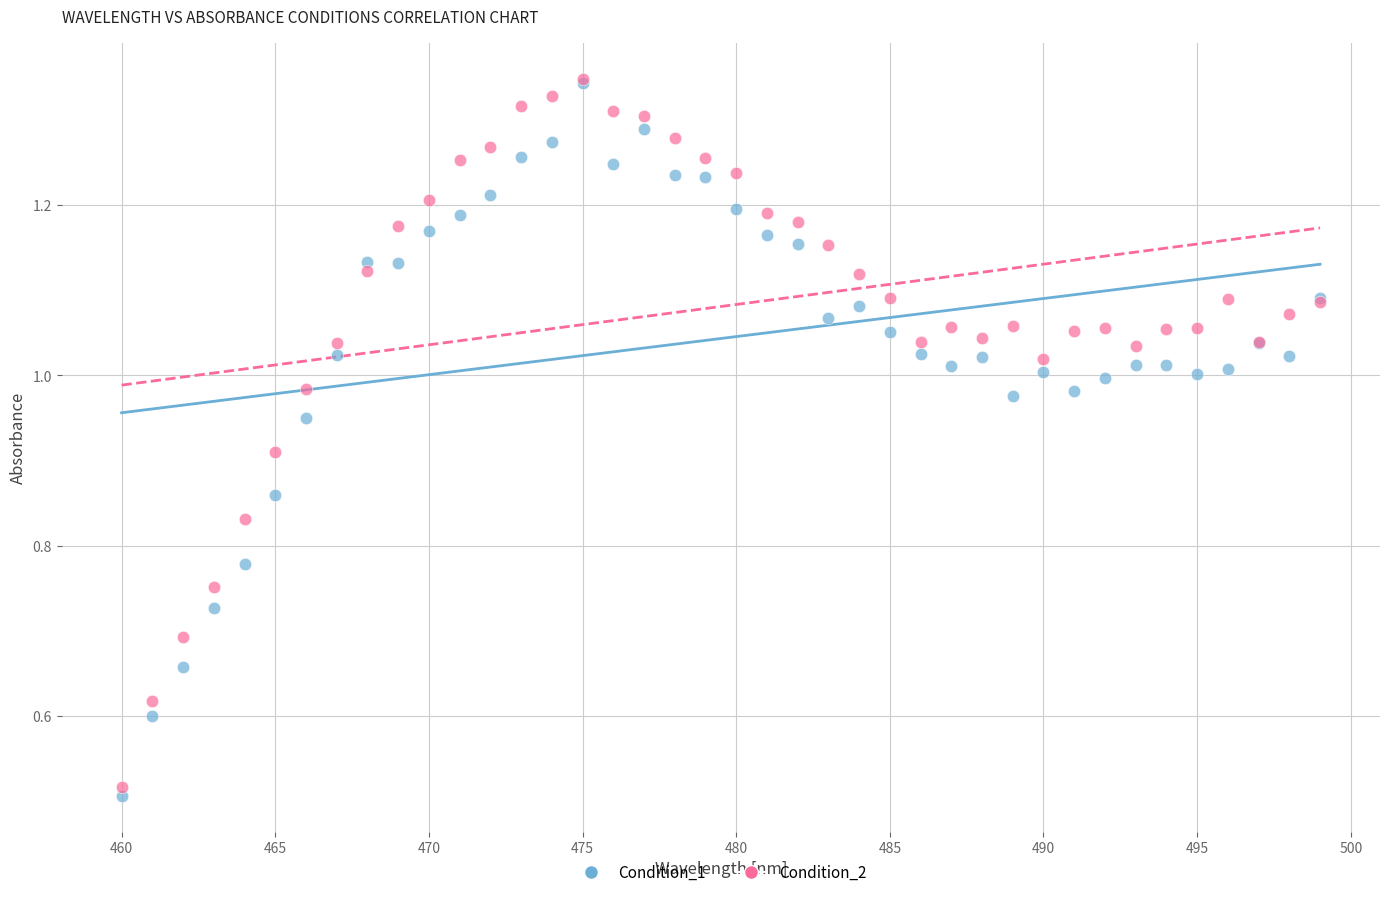

What are all the series names shown in the legend?

Condition_1, Condition_2